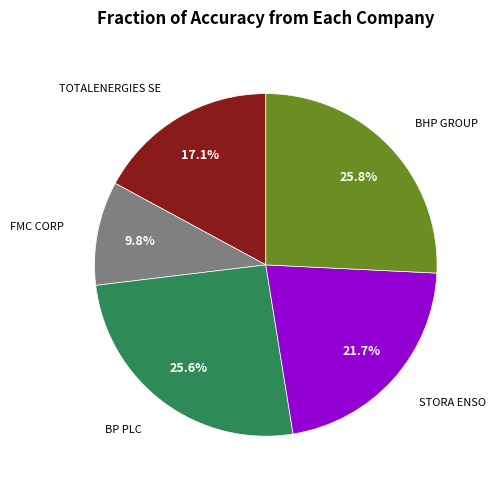

Does any single category account for the majority?

No